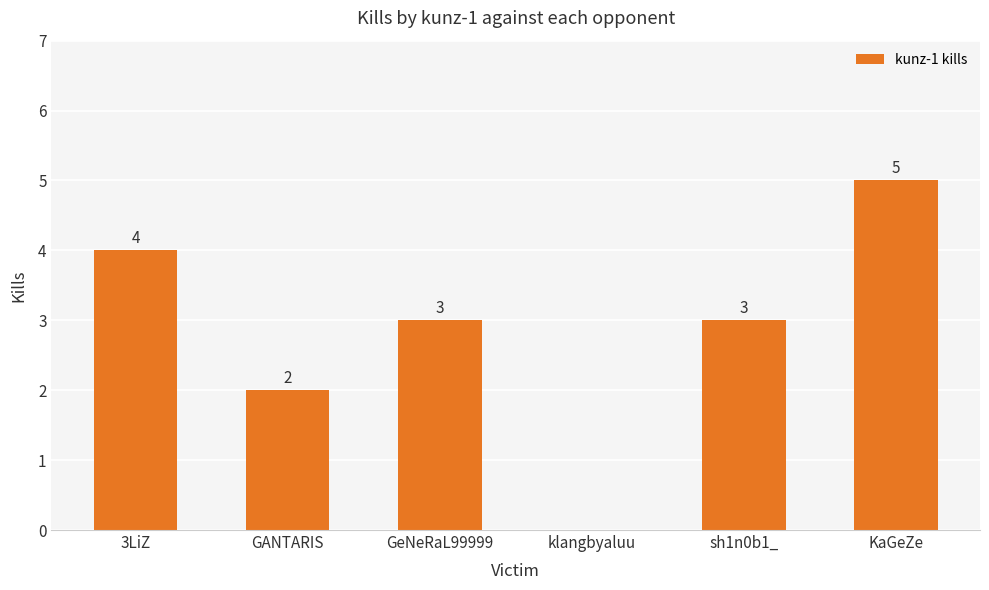

At which label does the data first exceed 3?

3LiZ